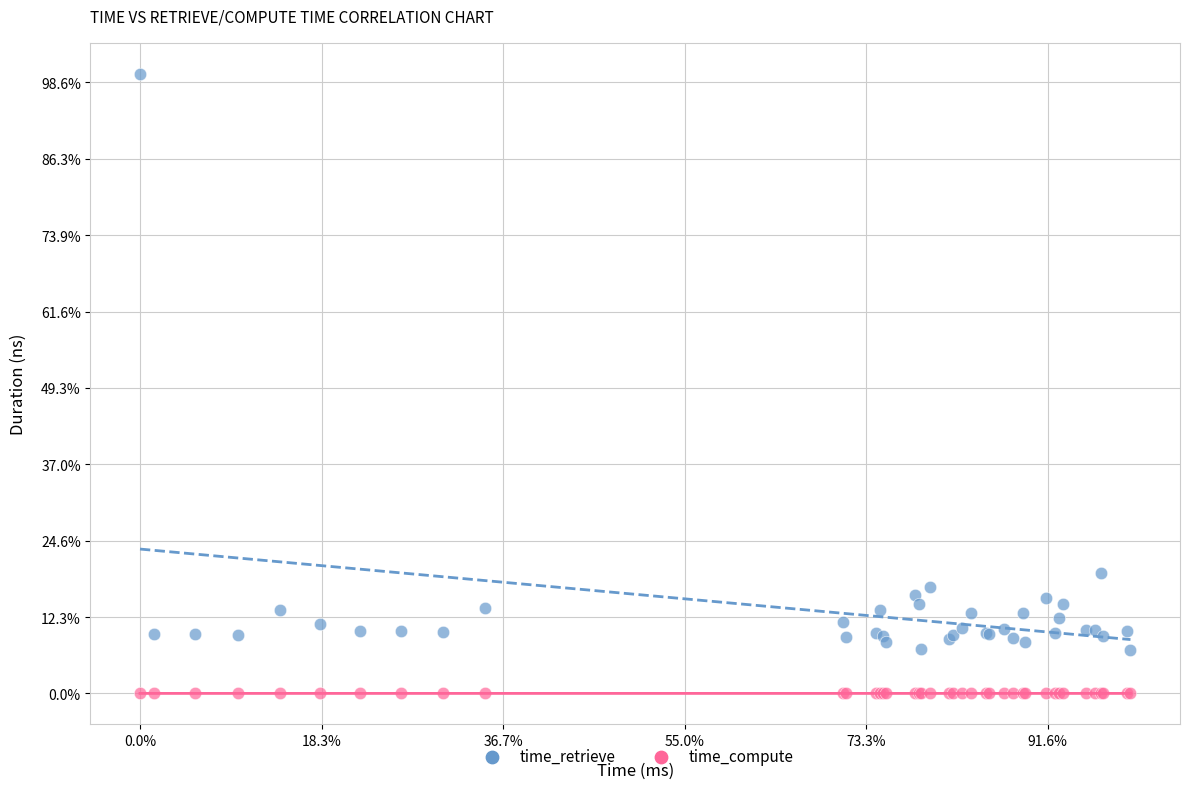

Which series has the widest spread of Y values?

time_retrieve